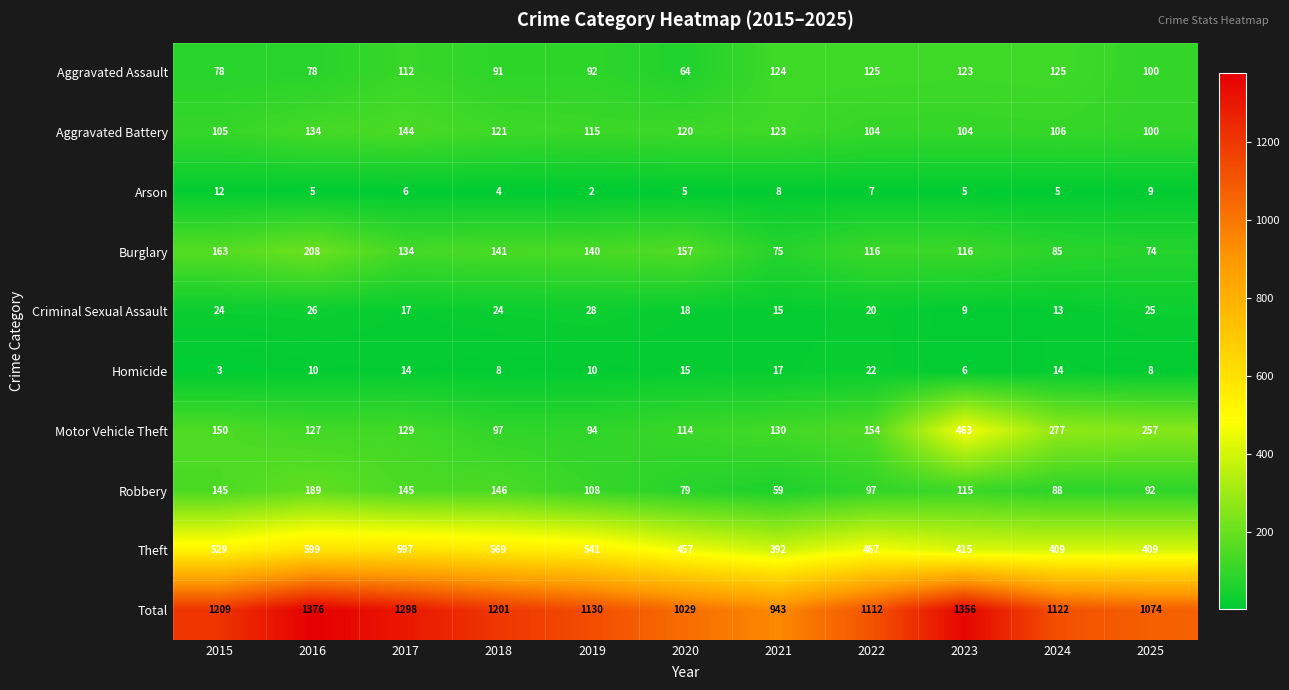

Where does the Theft series first go above 467?

2015